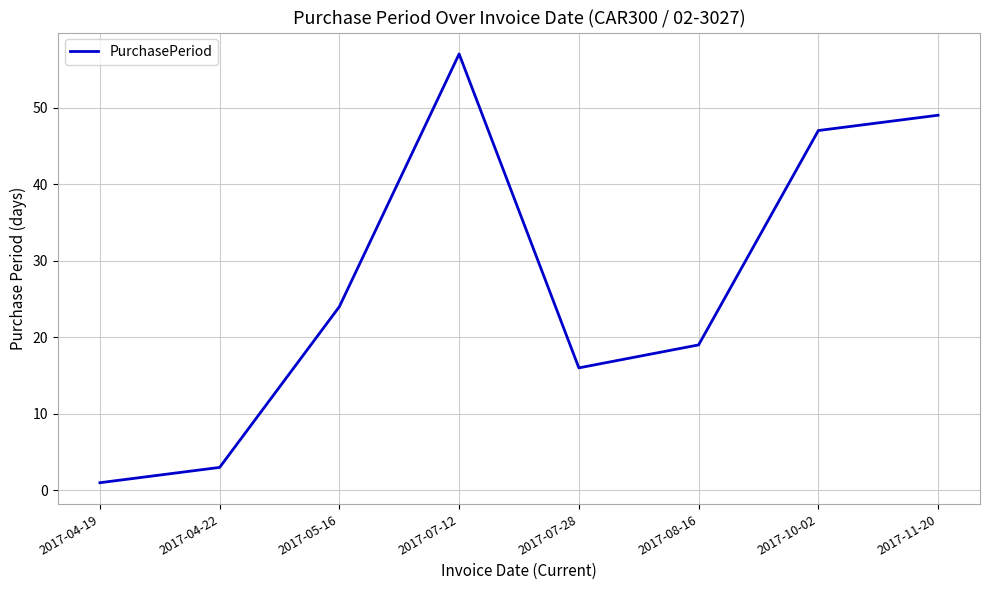

Reading left to right, extract all data points from this chart.

1	3	24	57	16	19	47	49